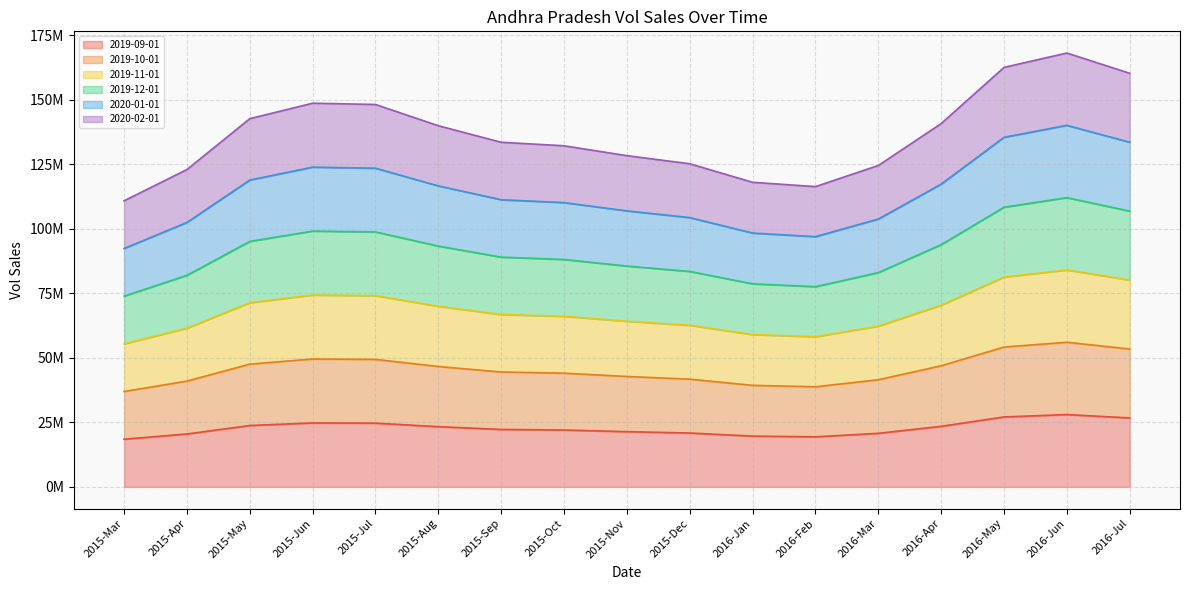

How many data points in 2019-12-01 are less than 88984341?

8